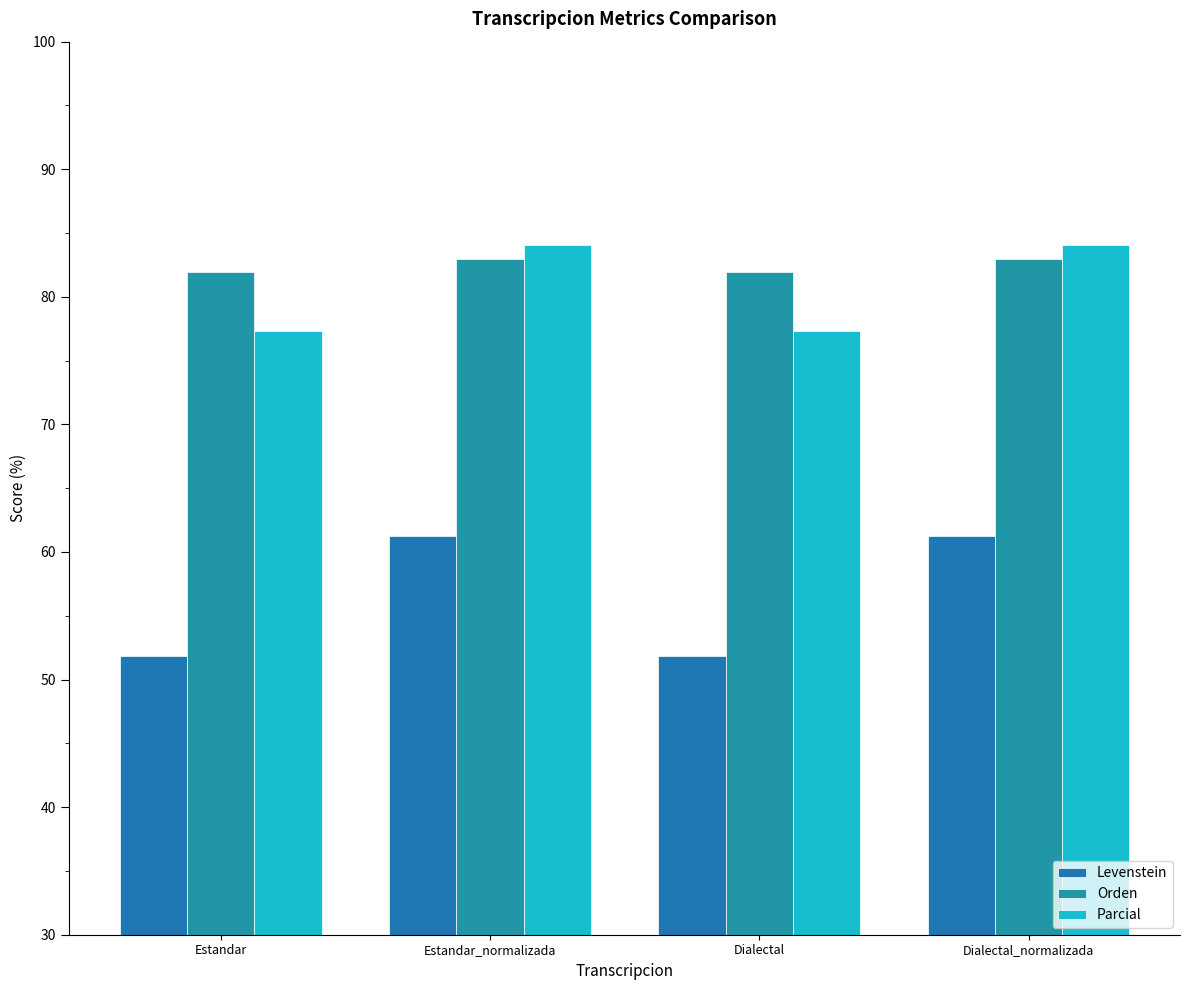

The Orden series shows 81.9 at Dialectal. True or false?

True